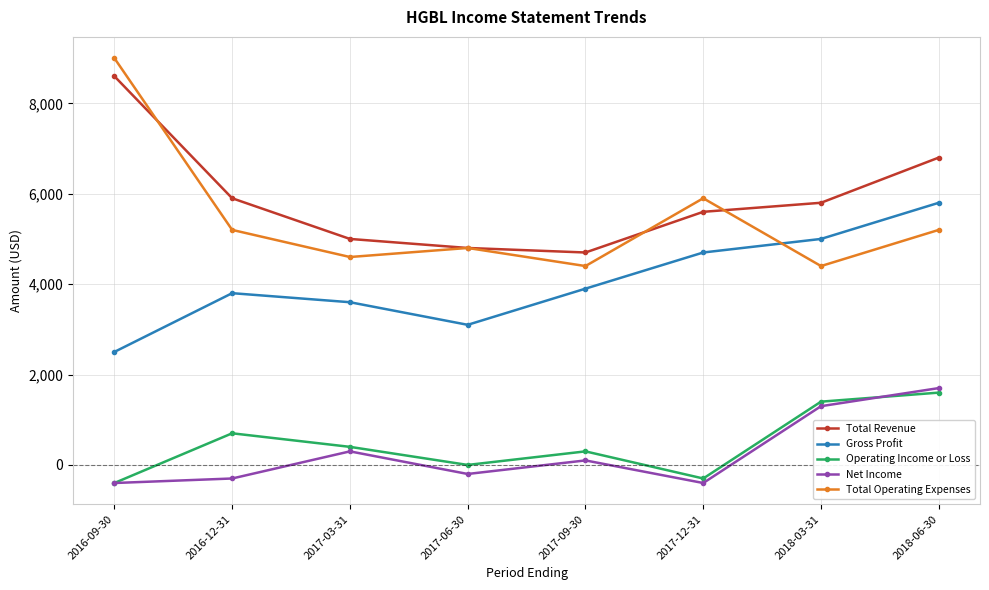

How many data points in Net Income are less than 100?

4